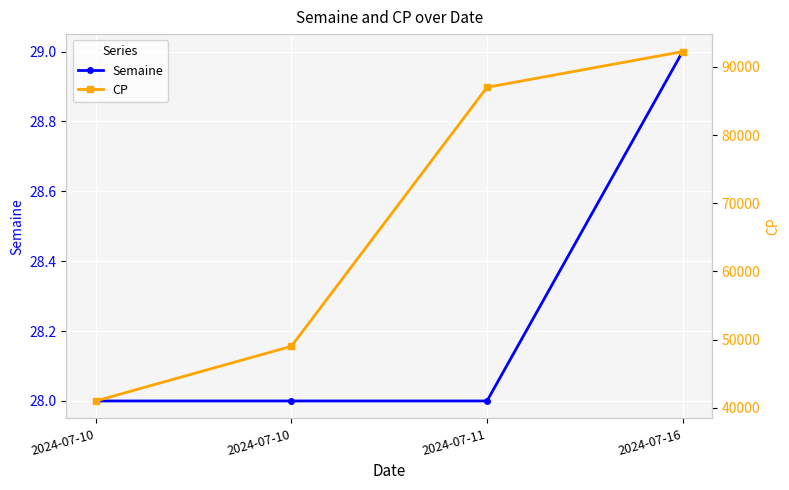

Reading right to left, list all the values displayed in this chart.

Semaine: 2024-07-16=29	2024-07-11=28	2024-07-10=28	2024-07-10=28
CP: 2024-07-16=92240	2024-07-11=87000	2024-07-10=49010	2024-07-10=40990